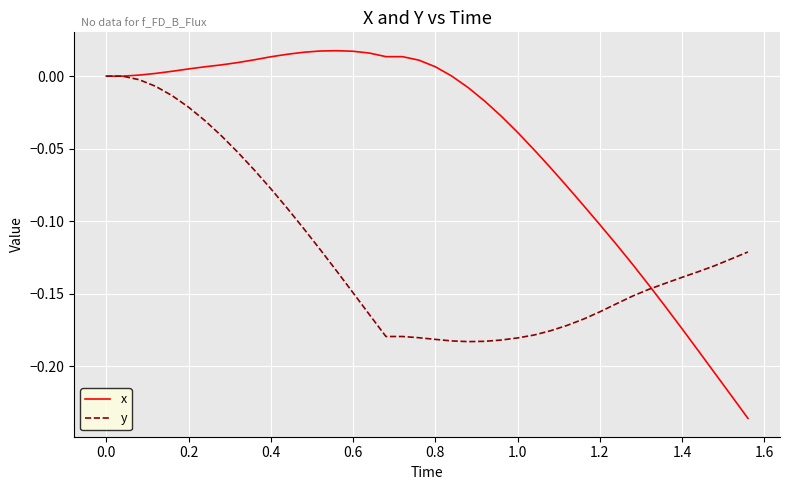

Which series has the widest spread of values?

x